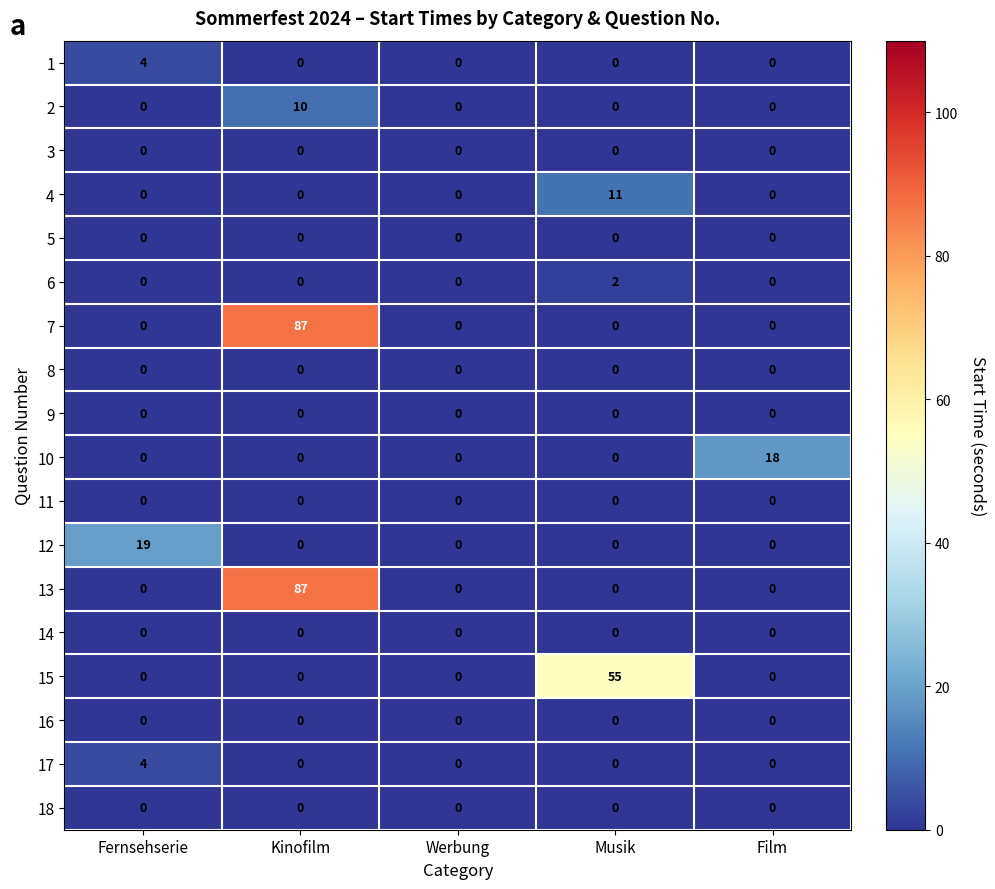

What is the difference between the maximum and second lowest values in the 17 series?

4